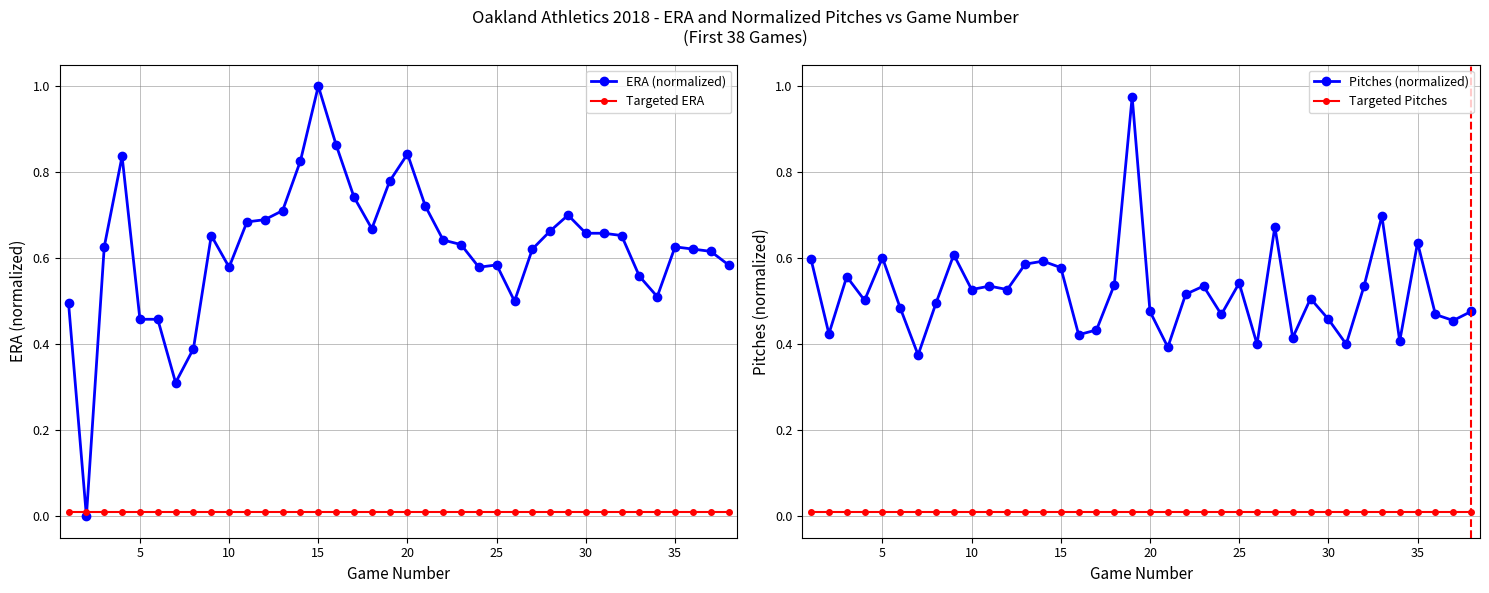

True or false: Pitches (normalized) and Targeted Pitches cross at least once.

False